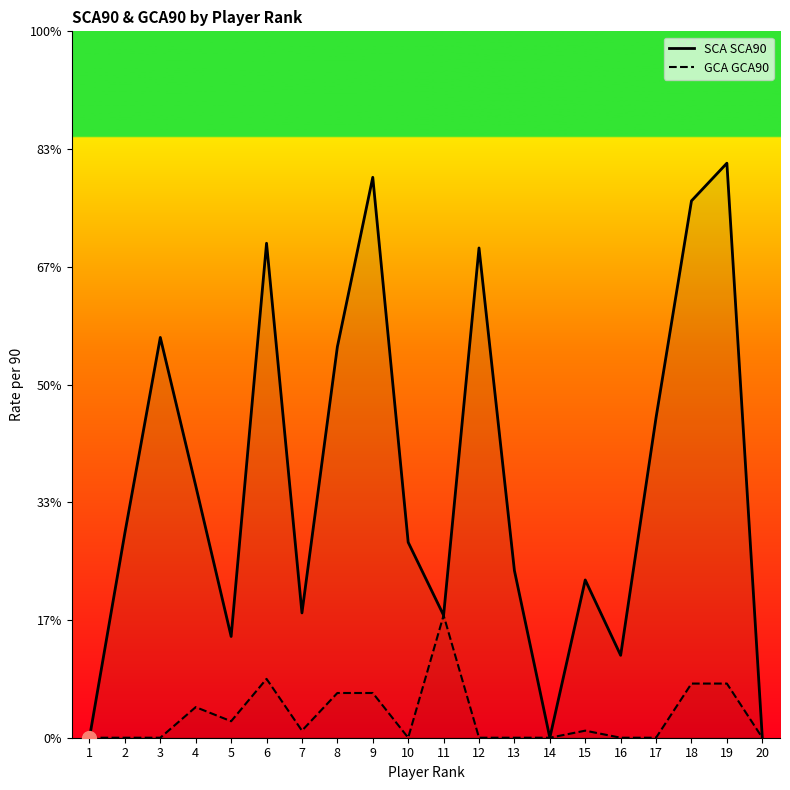

True or false: SCA SCA90 and GCA GCA90 cross at least once.

False